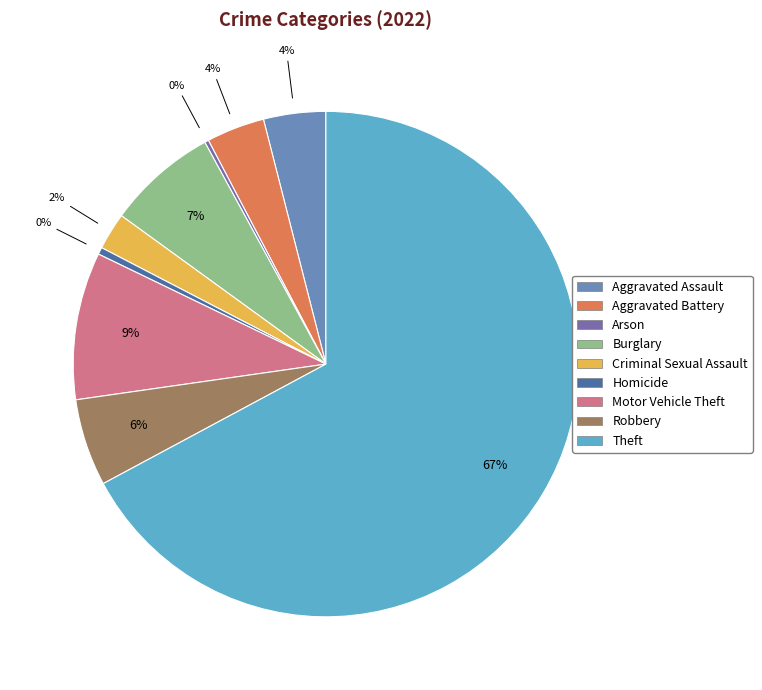

Does any single category account for the majority?

Yes